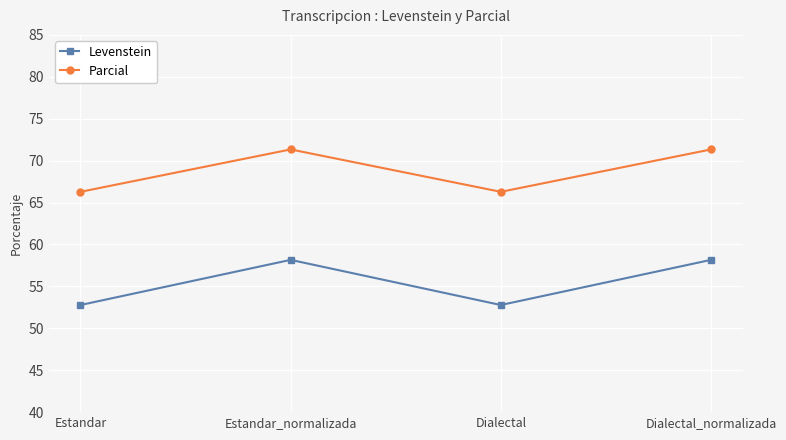

True or false: Parcial and Levenstein intersect in this chart.

False